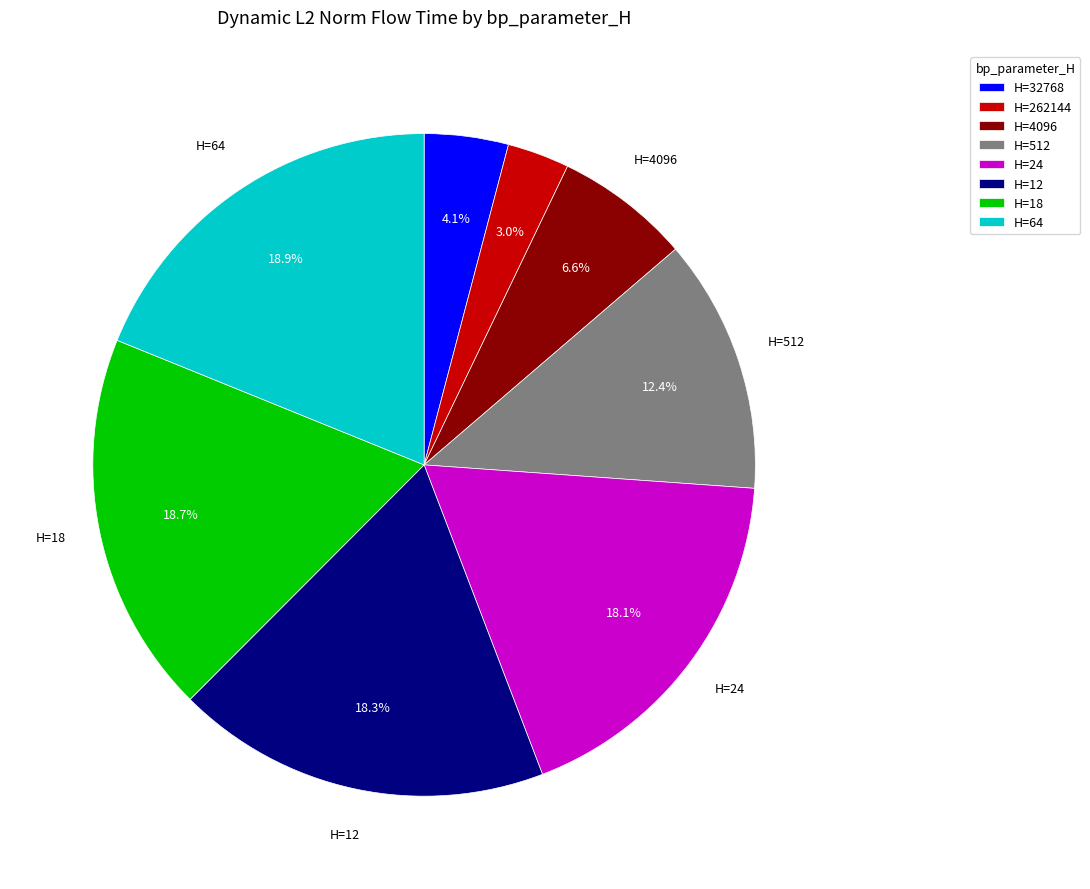

Approximately how many times larger is the value at H=24 compared to H=18?

1.0